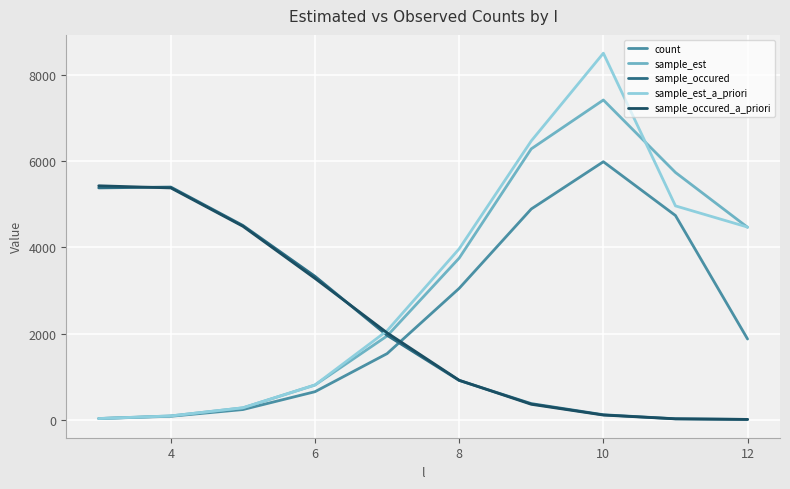

Which series has the largest range (max minus min)?

sample_est_a_priori